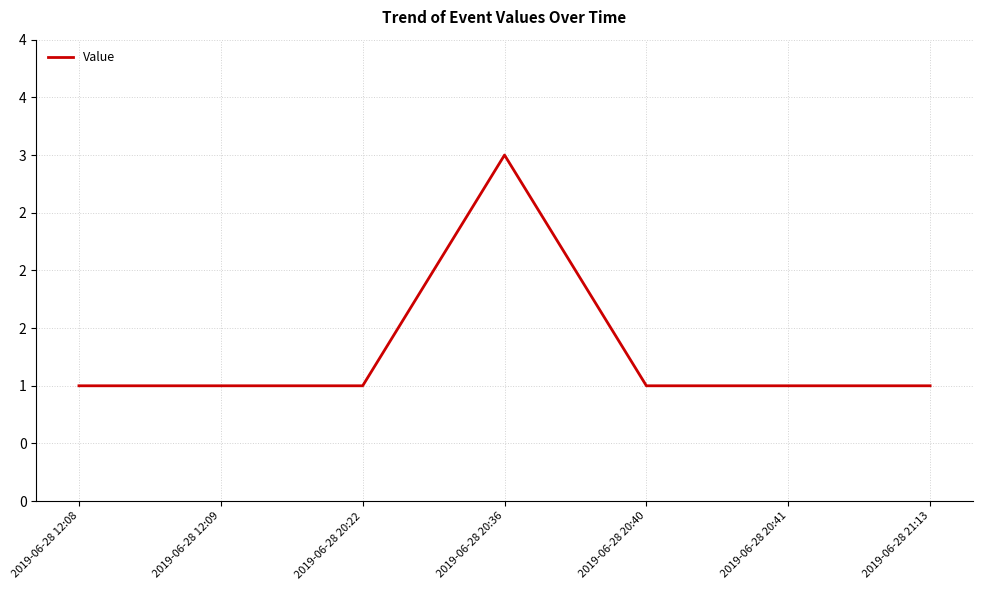

Which category has the lowest value across all series?

2019-06-28 12:08